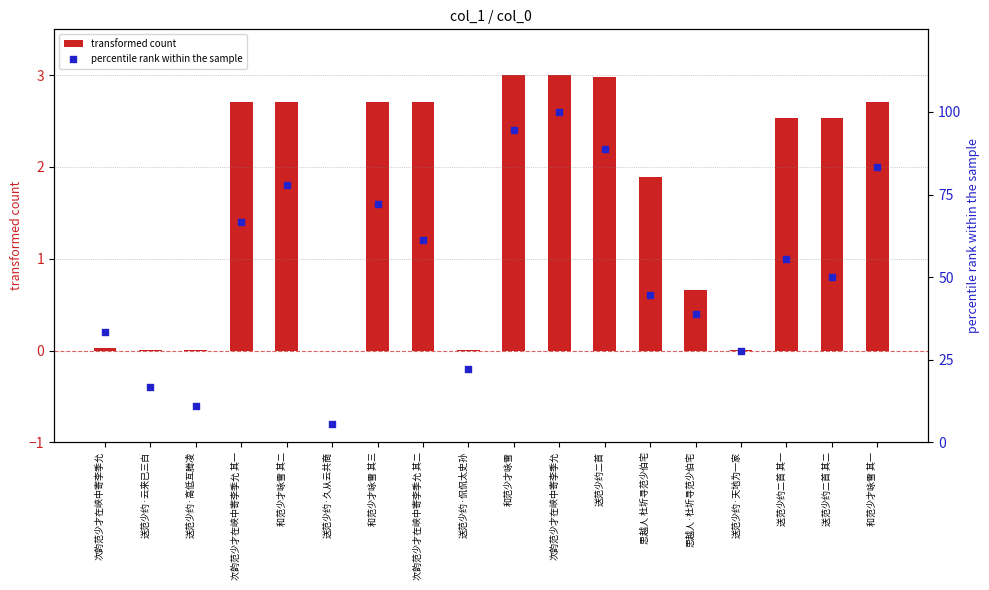

Which series reaches the maximum Y coordinate?

percentile rank within the sample